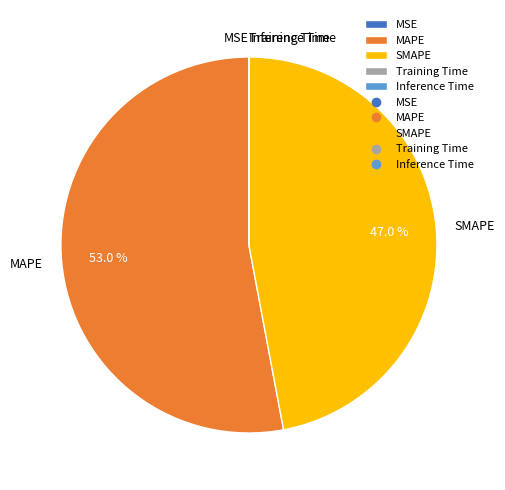

Do SMAPE and MAPE together represent more than half of the pie?

Yes